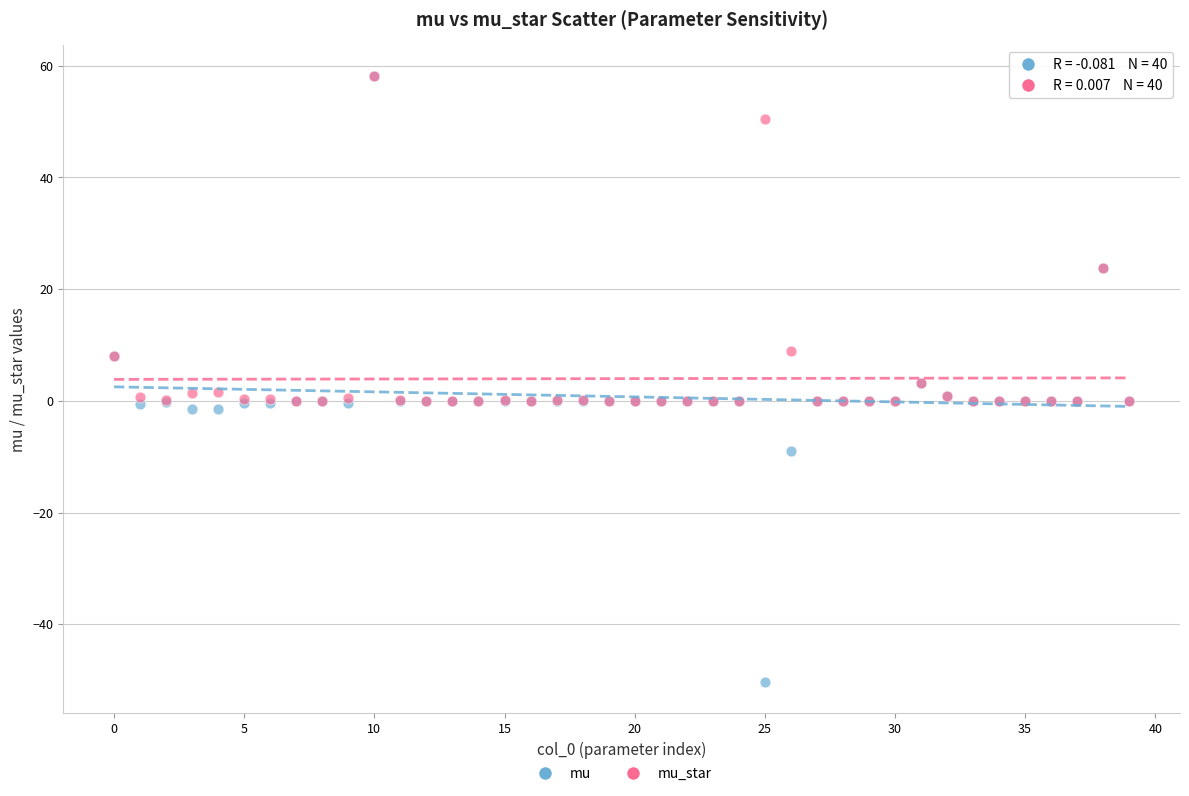

Which series has the largest Y range (max minus min)?

mu